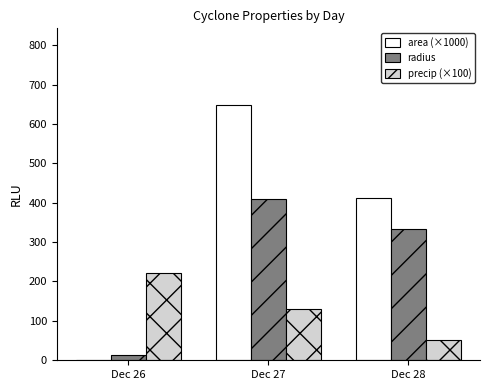

Is the value of radius at Dec 27 greater than the value of precip (×100) at Dec 28?

Yes